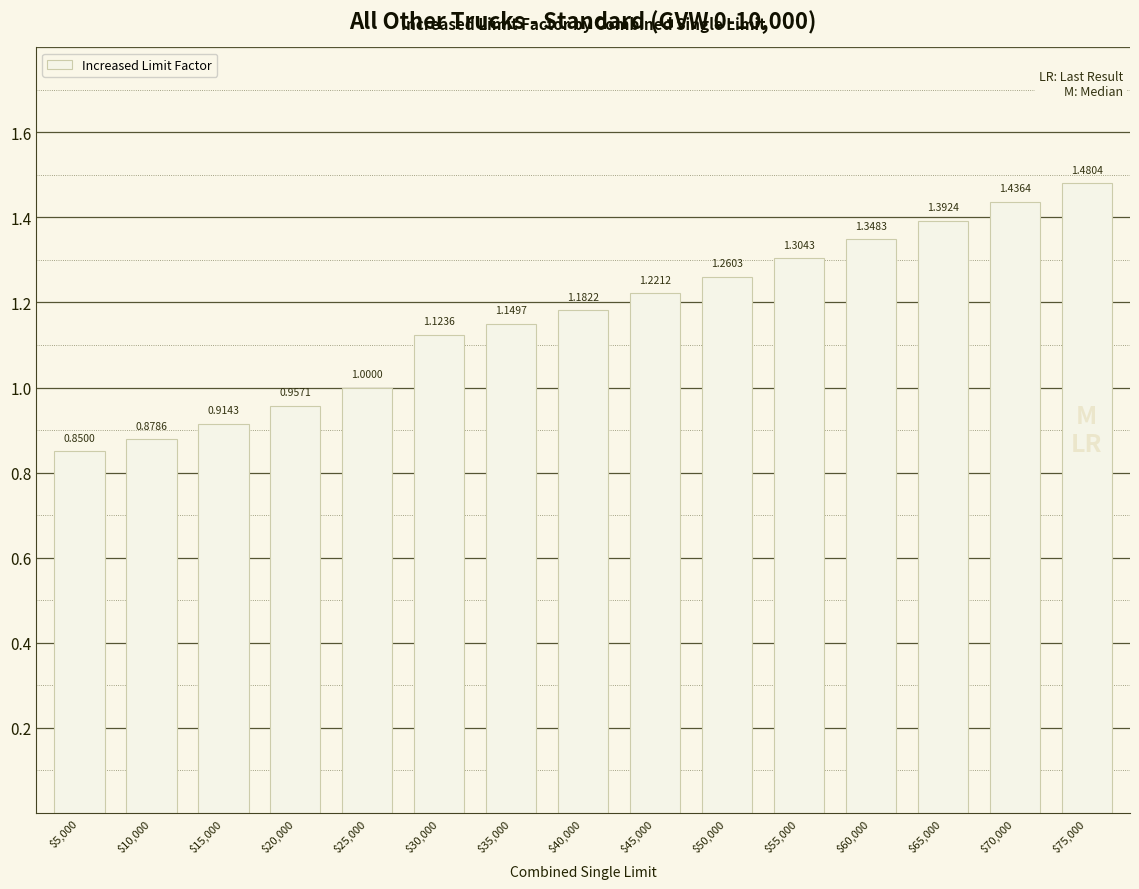

Count the number of data series in this chart.

1